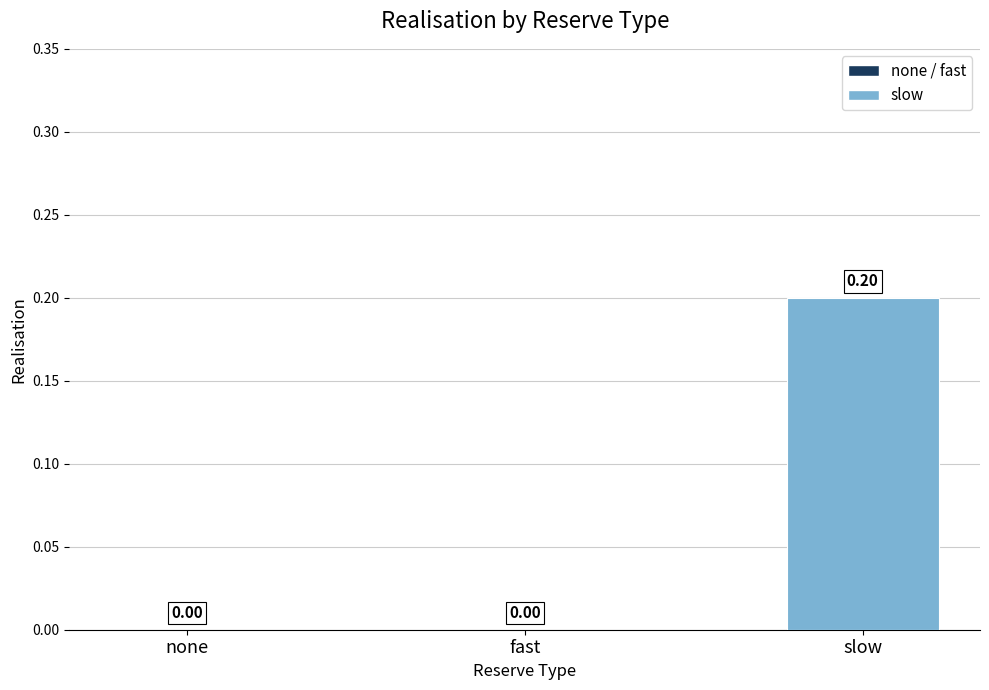

What is the change in value from fast to slow?

+0.2